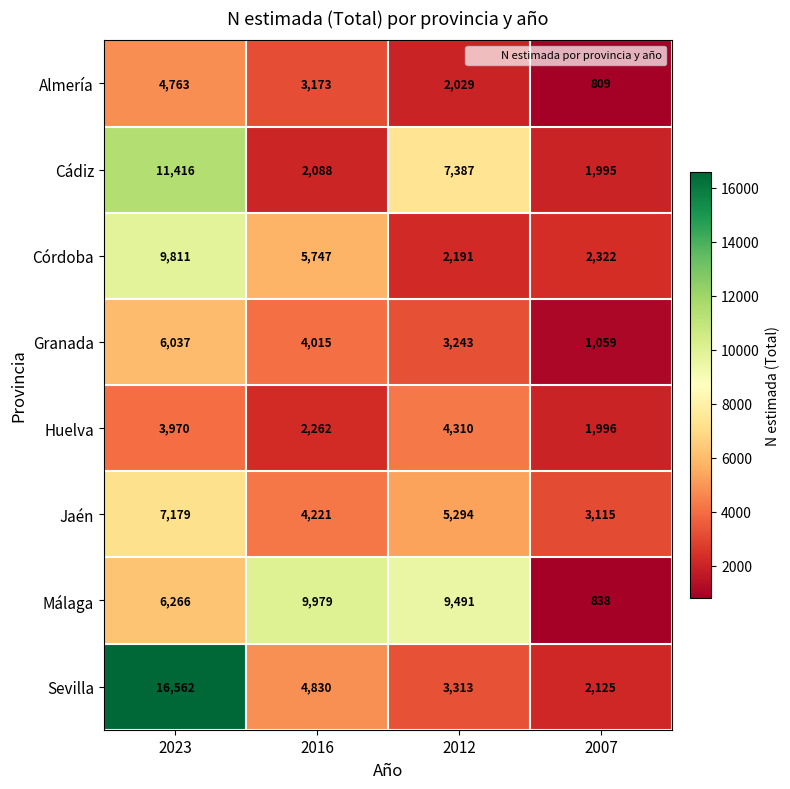

Is it true that Jaén equals 7179 at 2023?

True